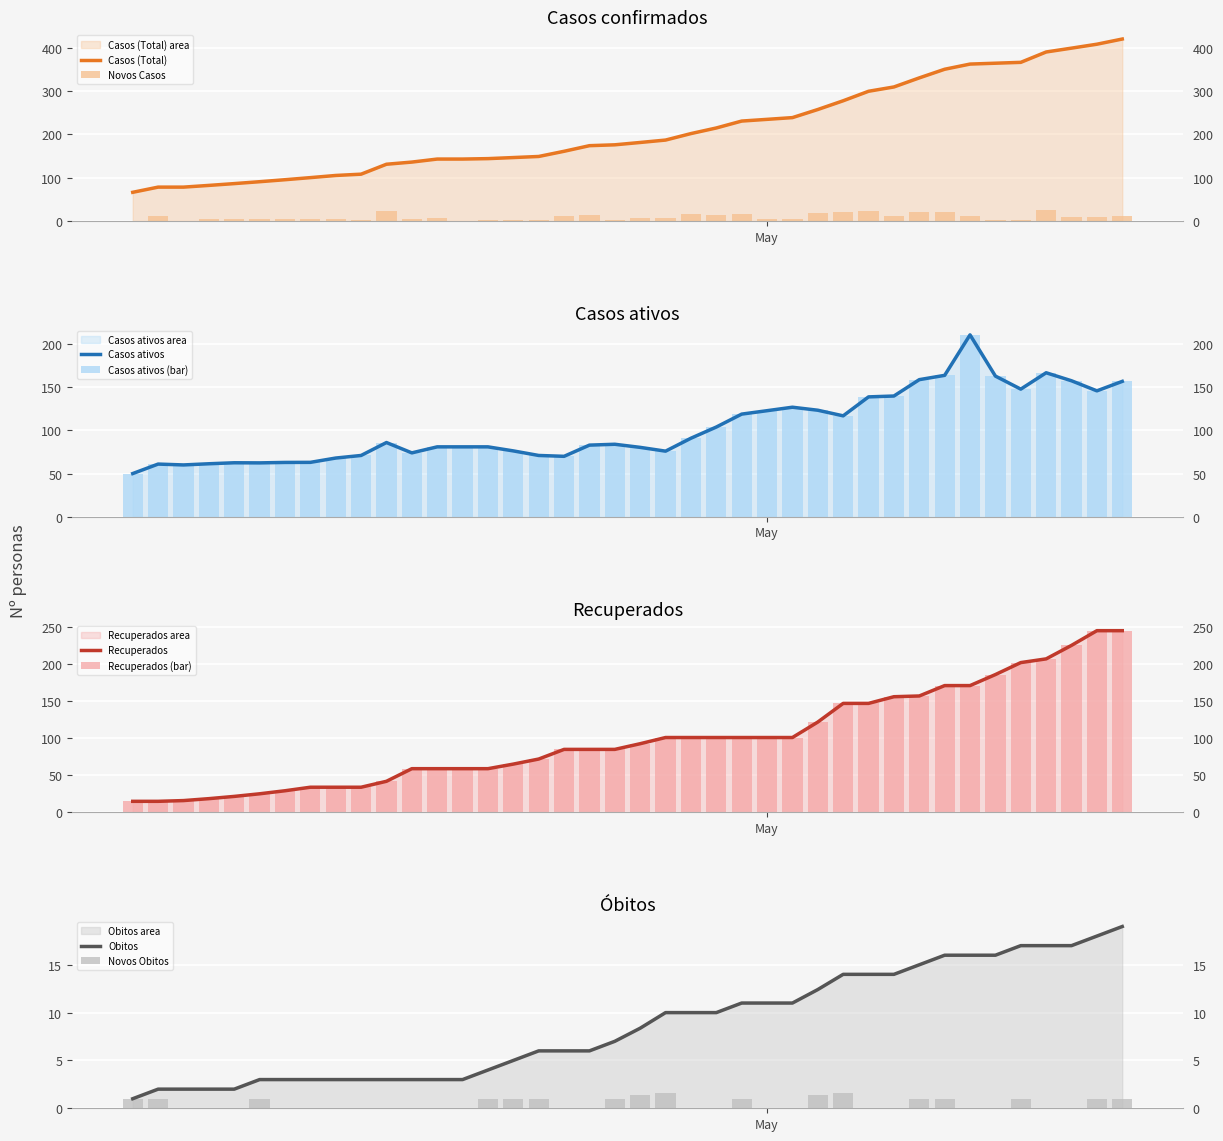

Are the bars horizontal?

No